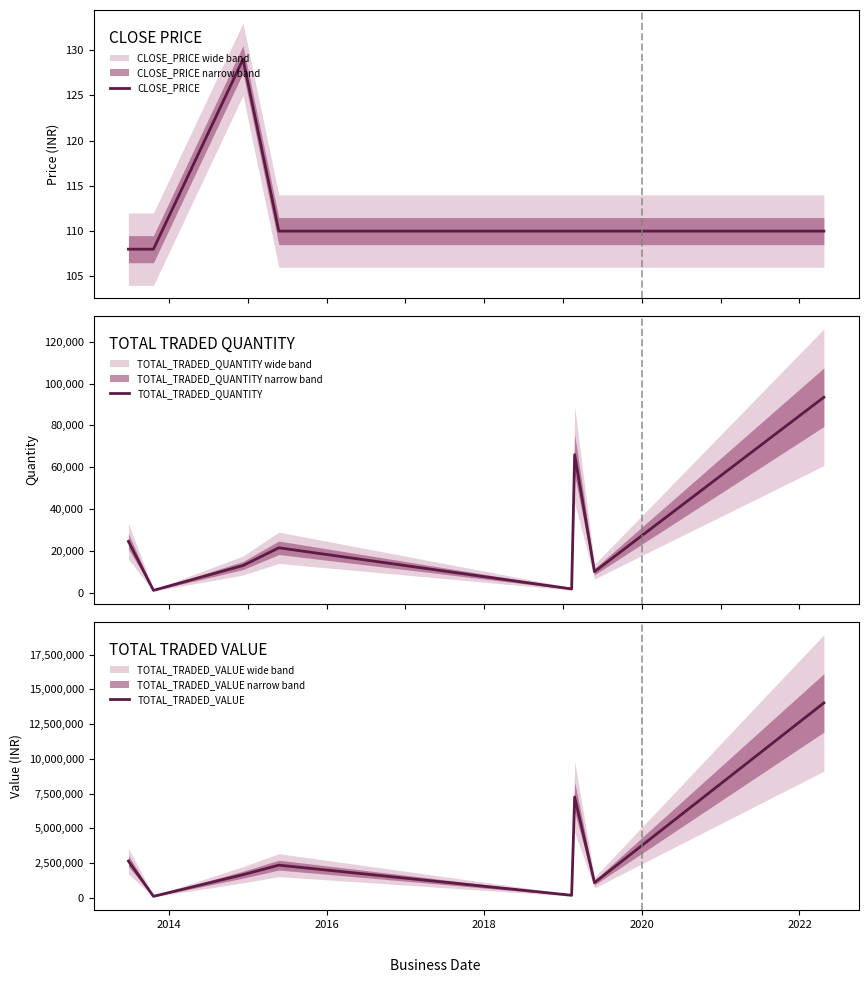

True or false: CLOSE_PRICE and TOTAL_TRADED_VALUE cross at least once.

False